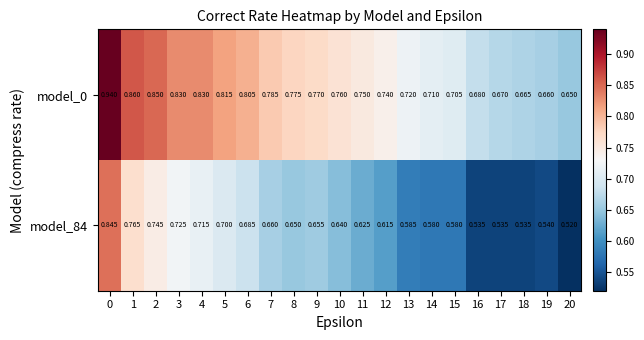

Is the value of model_84 at 2 greater than the value of model_0 at 20?

Yes